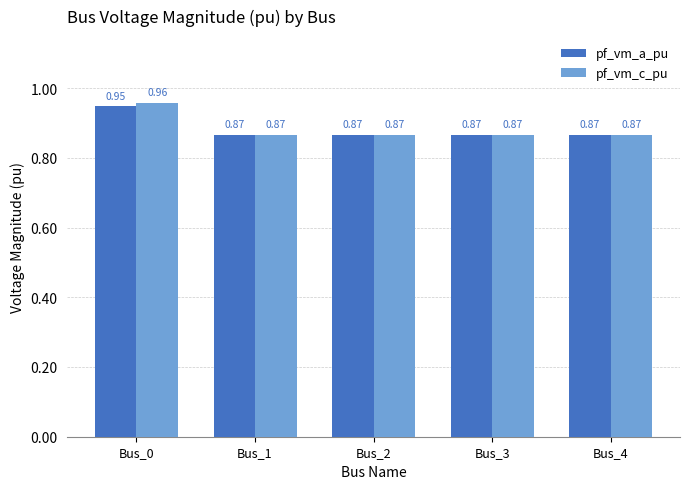

At how many categories does at least one series exceed 0?

5